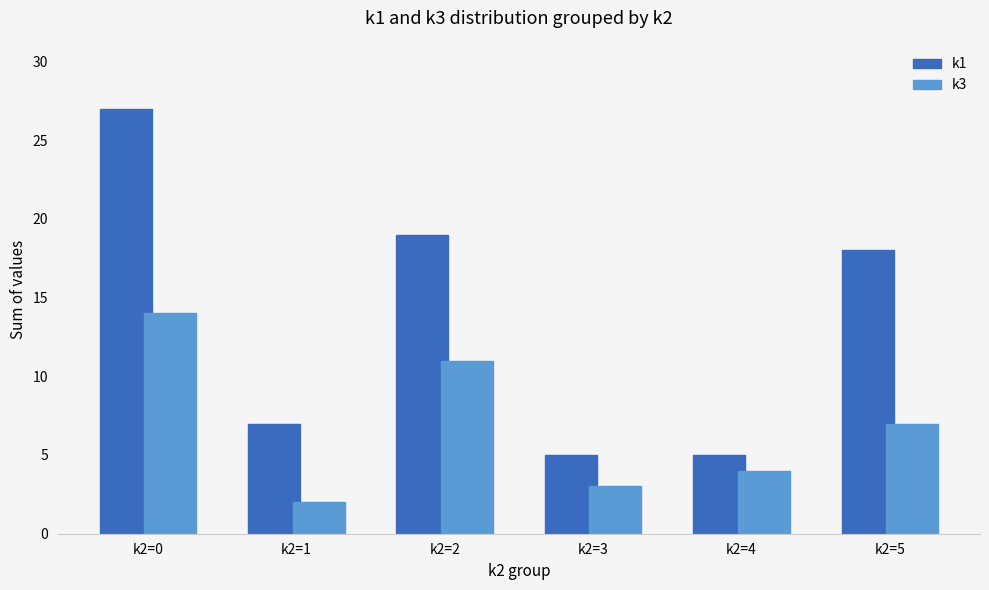

What is the difference between the maximum and minimum values in the k3 series?

12